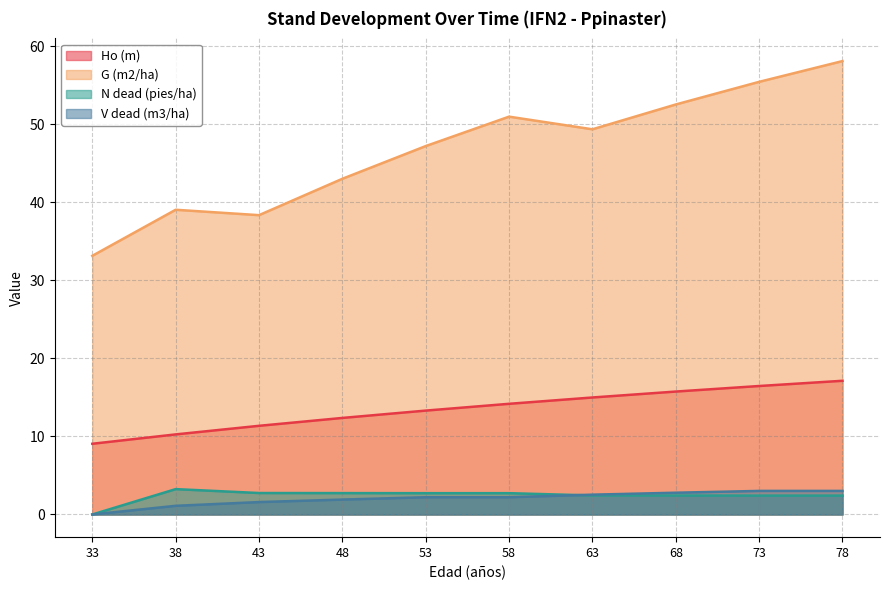

At which category does G (m2/ha) reach its first local valley?

43